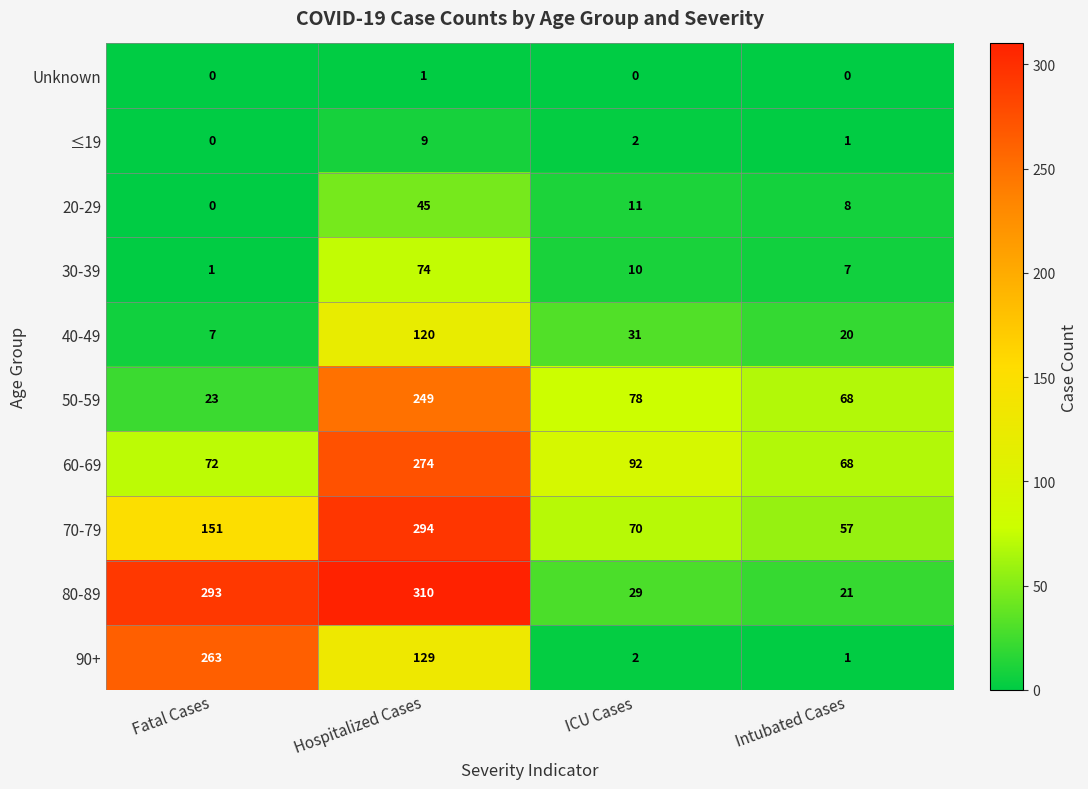

Rank the series by their maximum value, from highest to lowest.

80-89, 70-79, 60-69, 90+, 50-59, 40-49, 30-39, 20-29, ≤19, Unknown